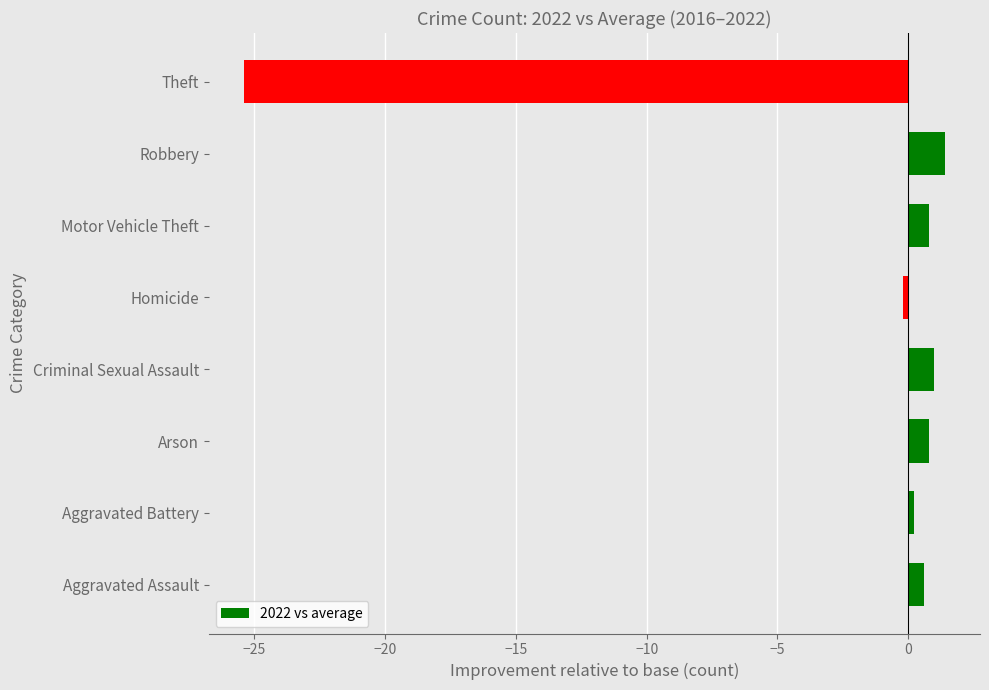

What is the difference between the second highest and second lowest values?

1.2